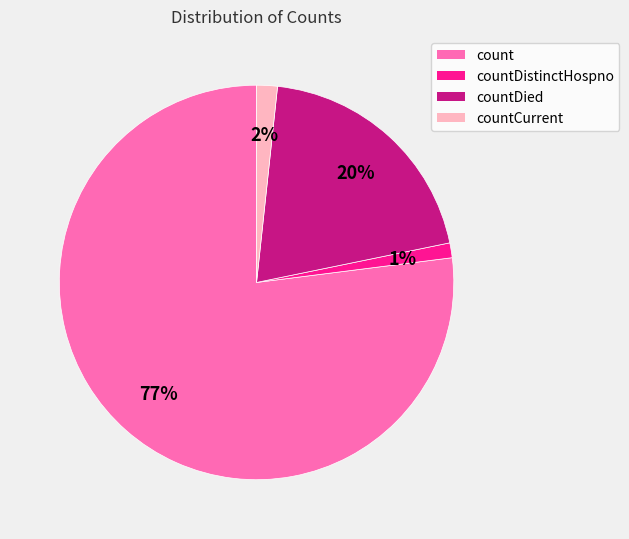

Do count and countDied together represent more than half of the pie?

Yes